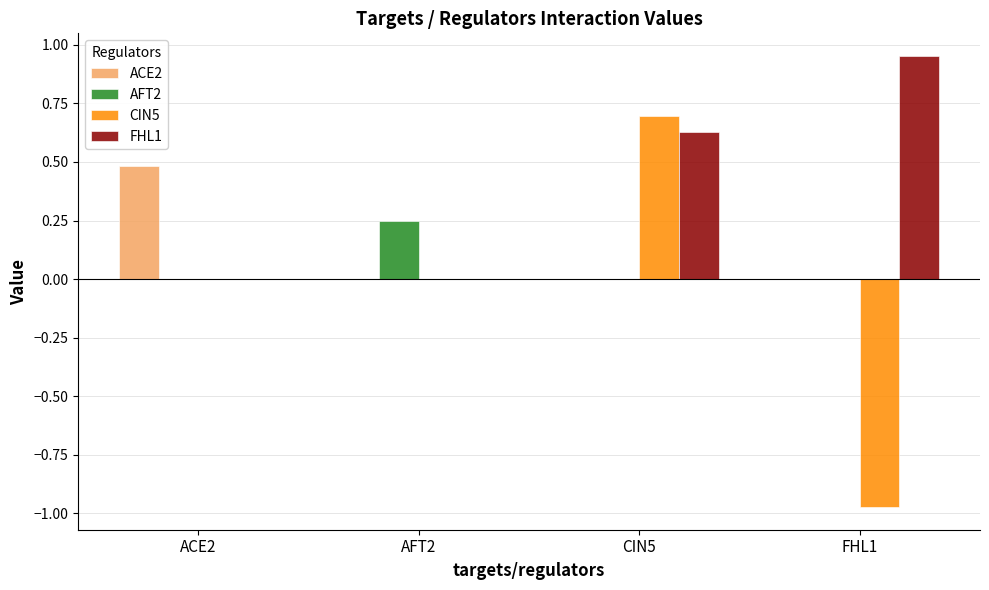

Which series has the largest total across all categories?

FHL1